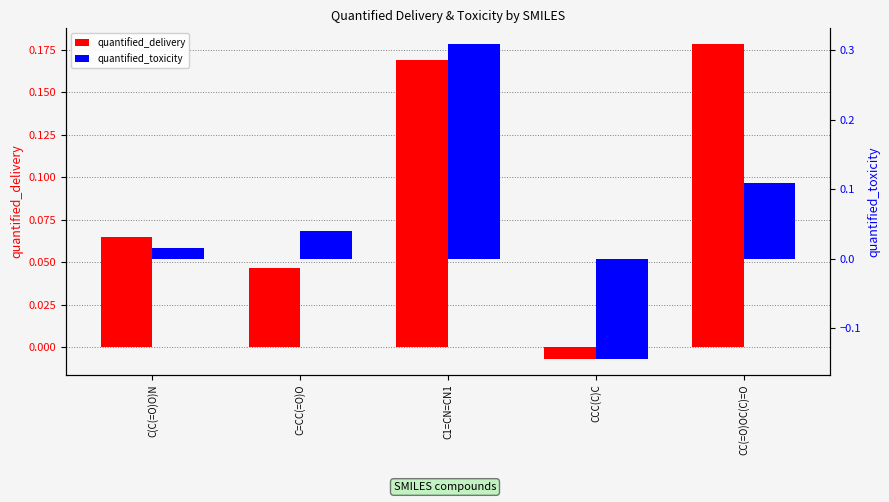

Which category has the highest value in the quantified_delivery series?

CC(=O)OC(C)=O